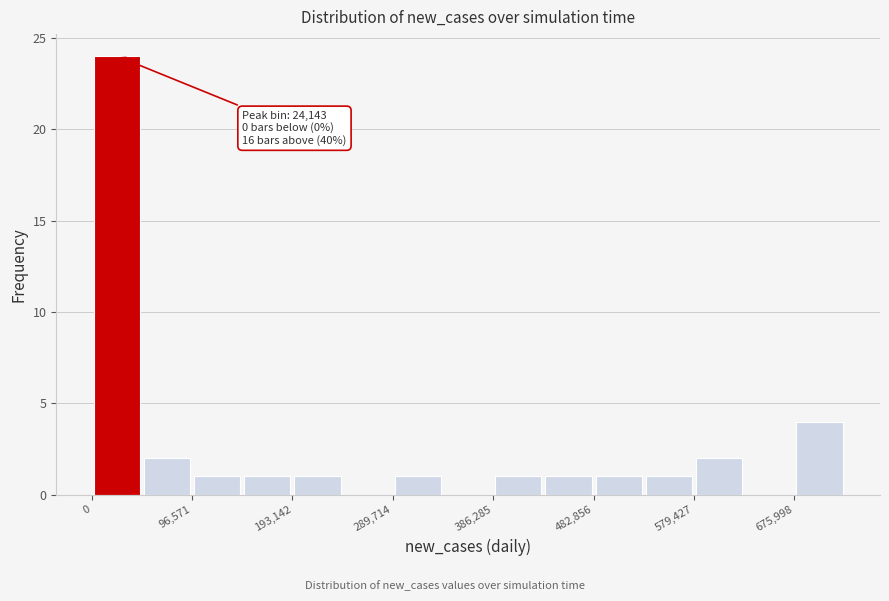

Which range on the x-axis has the tallest bar?

0 to 50000